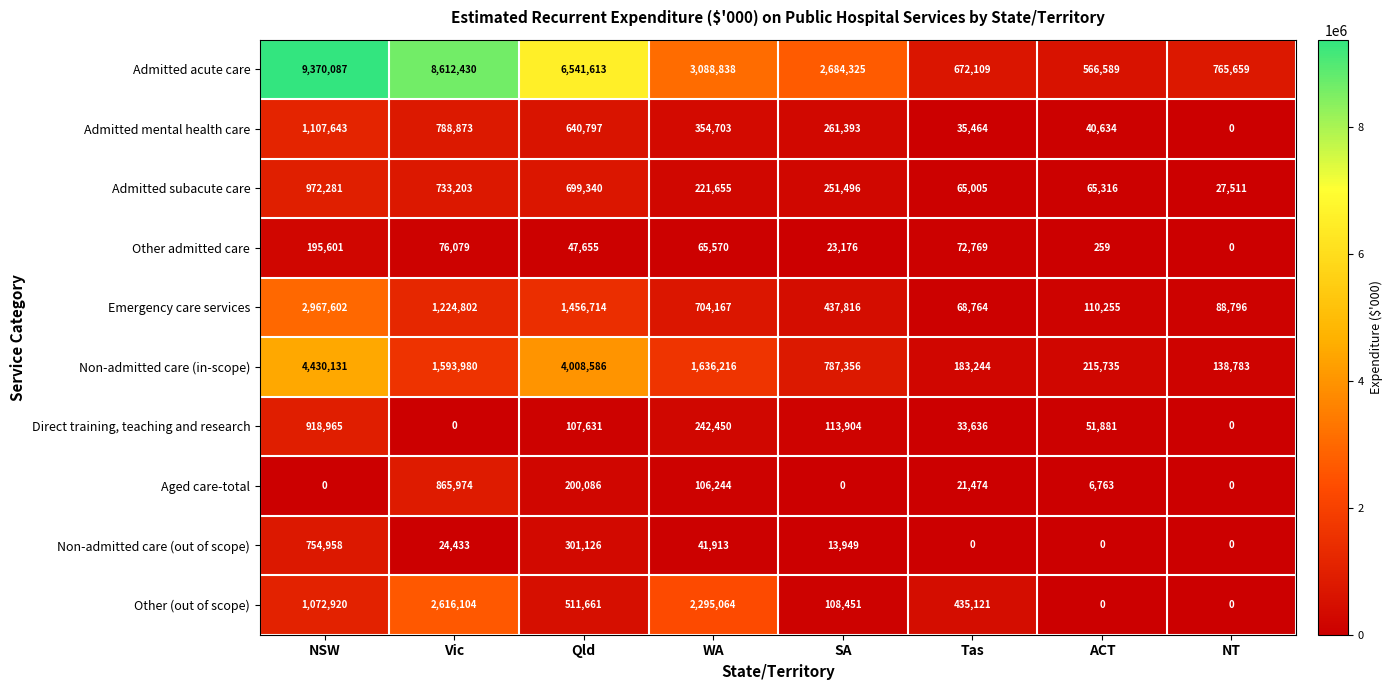

Rank the series by their maximum value, from lowest to highest.

Other admitted care, Non-admitted care (out of scope), Aged care-total, Direct training, teaching and research, Admitted subacute care, Admitted mental health care, Other (out of scope), Emergency care services, Non-admitted care (in-scope), Admitted acute care